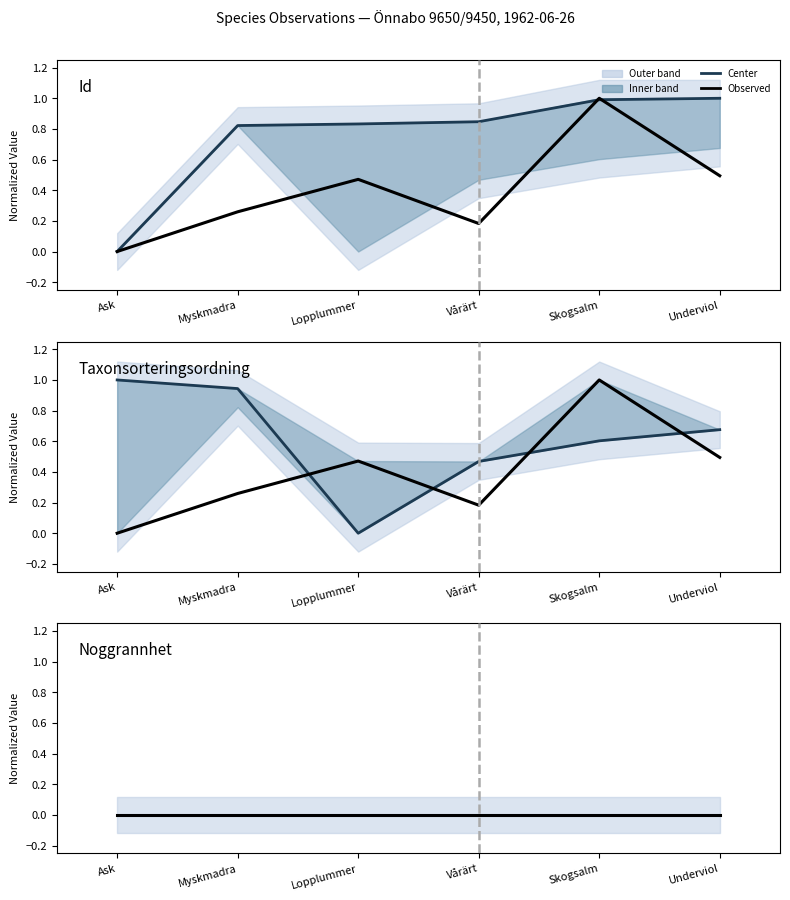

Between Skogsalm and Underviol, which series saw the biggest shift?

Id (obs)